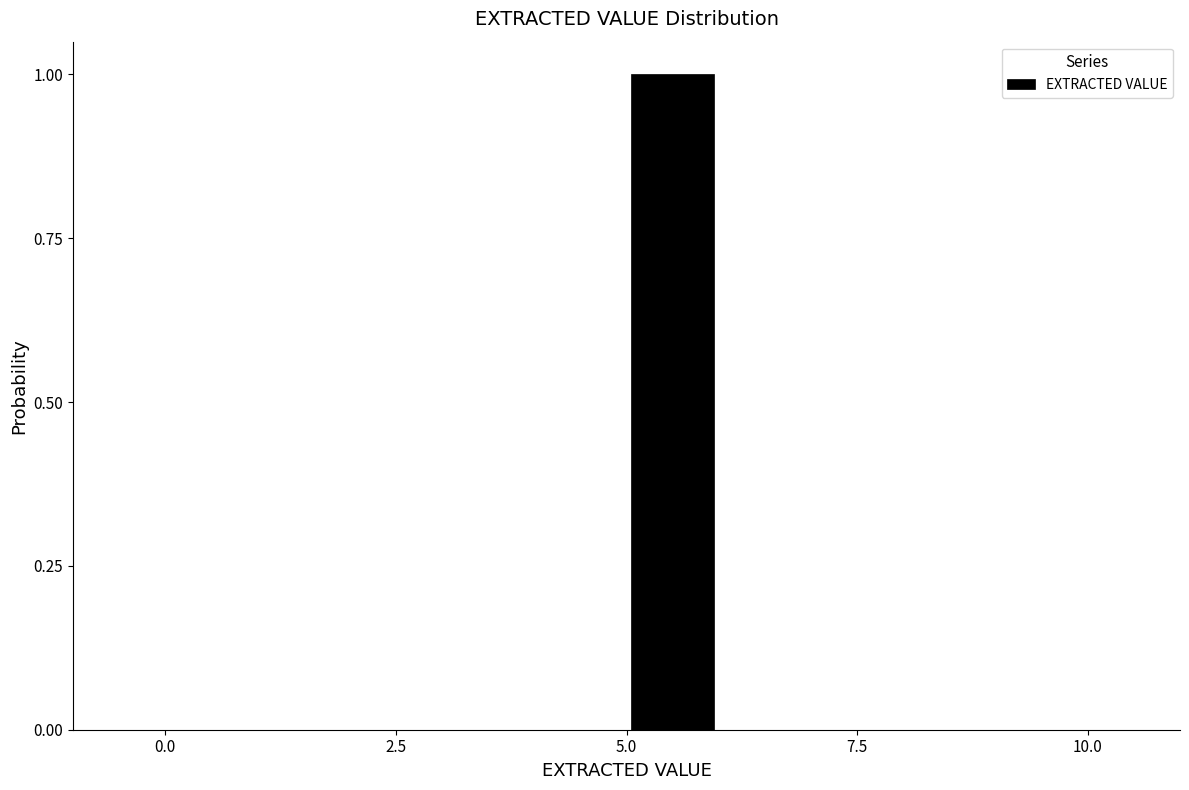

Read against the x-axis, roughly where is the centre of the tallest bar?

5.5